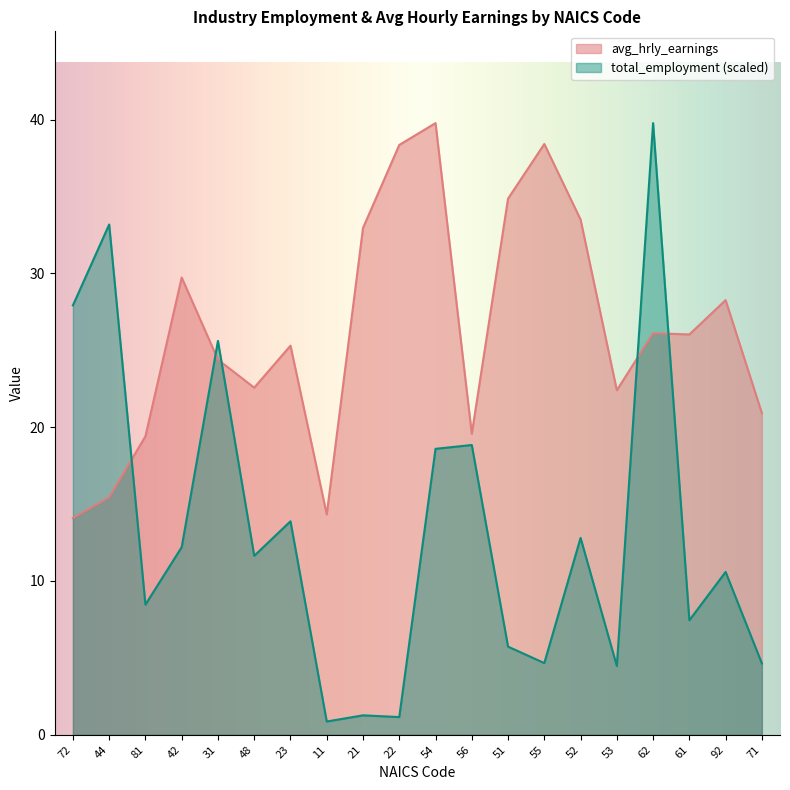

List the labels in order of avg_hrly_earnings value, largest first.

54, 55, 22, 51, 52, 21, 42, 92, 62, 61, 23, 31, 48, 53, 71, 56, 81, 44, 11, 72